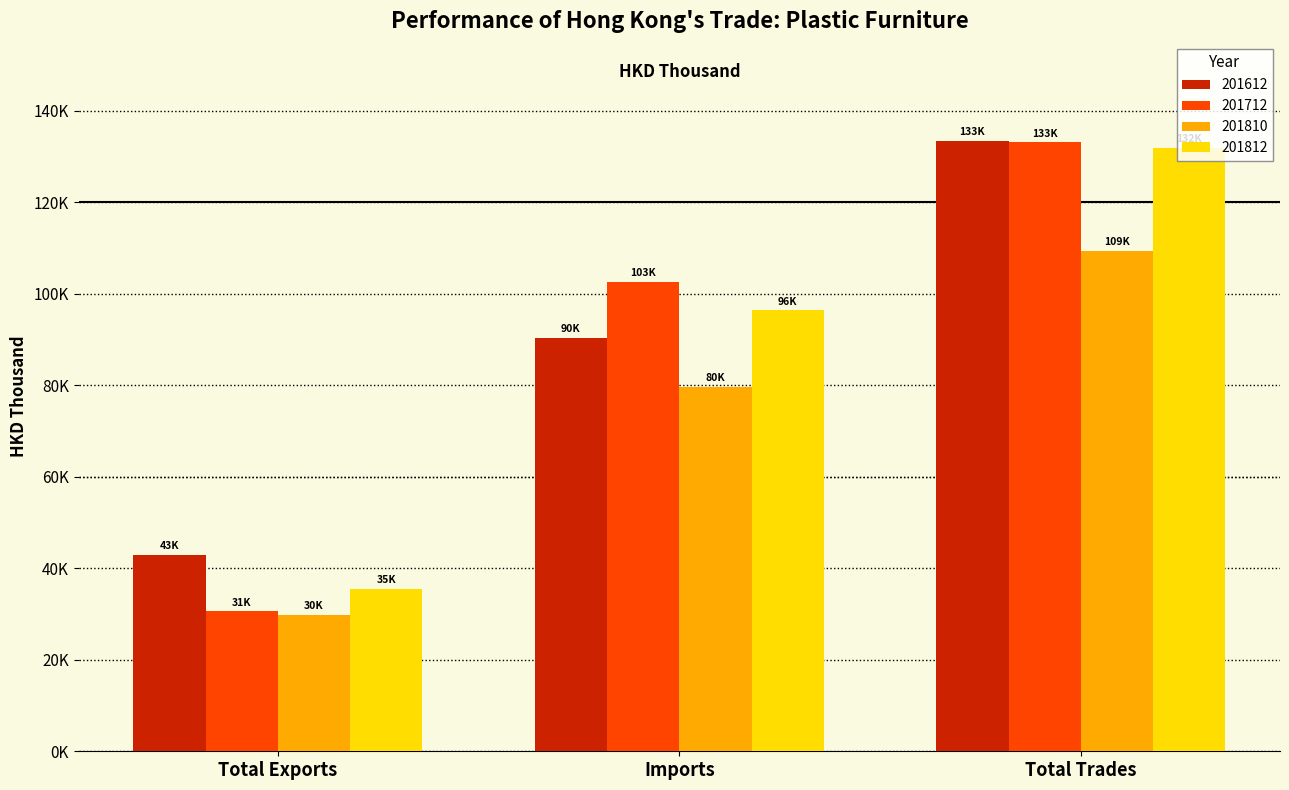

Reading left to right, transcribe all the data shown in this chart.

201612: Total Exports=42941.1	Imports=90405.7	Total Trades=133346.8
201712: Total Exports=30577.3	Imports=102508.7	Total Trades=133086.1
201810: Total Exports=29789.2	Imports=79585.2	Total Trades=109374.4
201812: Total Exports=35424.0	Imports=96371.0	Total Trades=131795.0